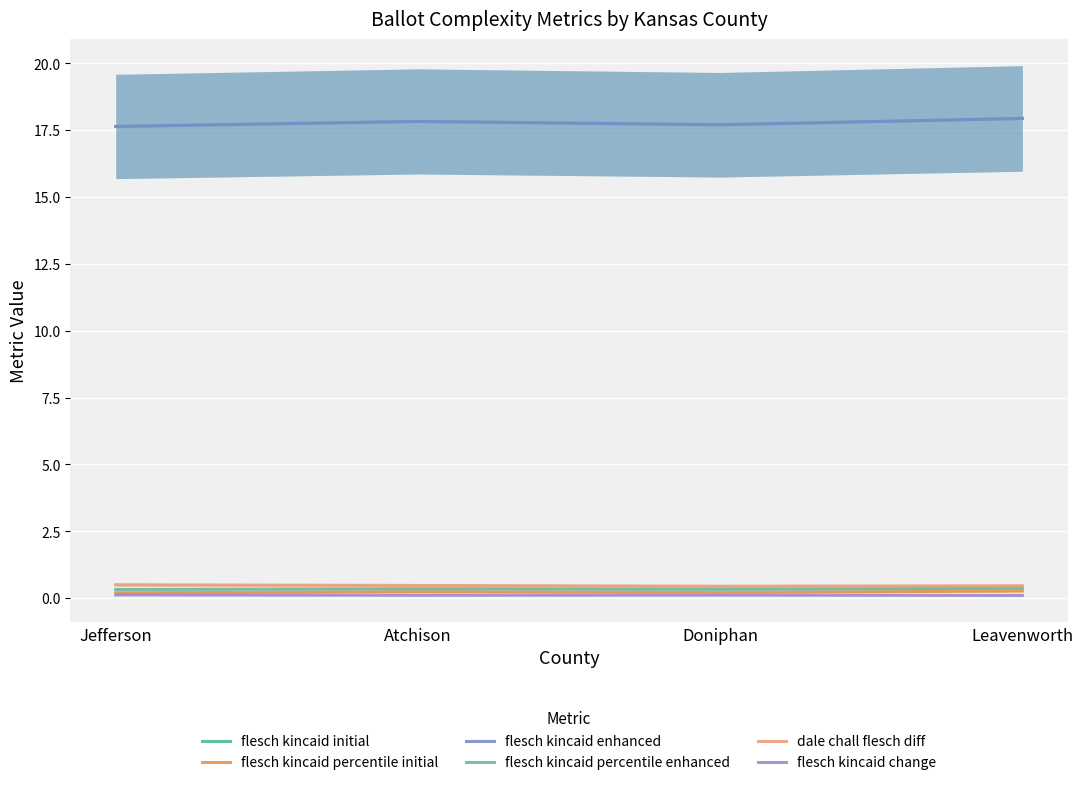

Does the chart display data point markers on the line(s)?

No